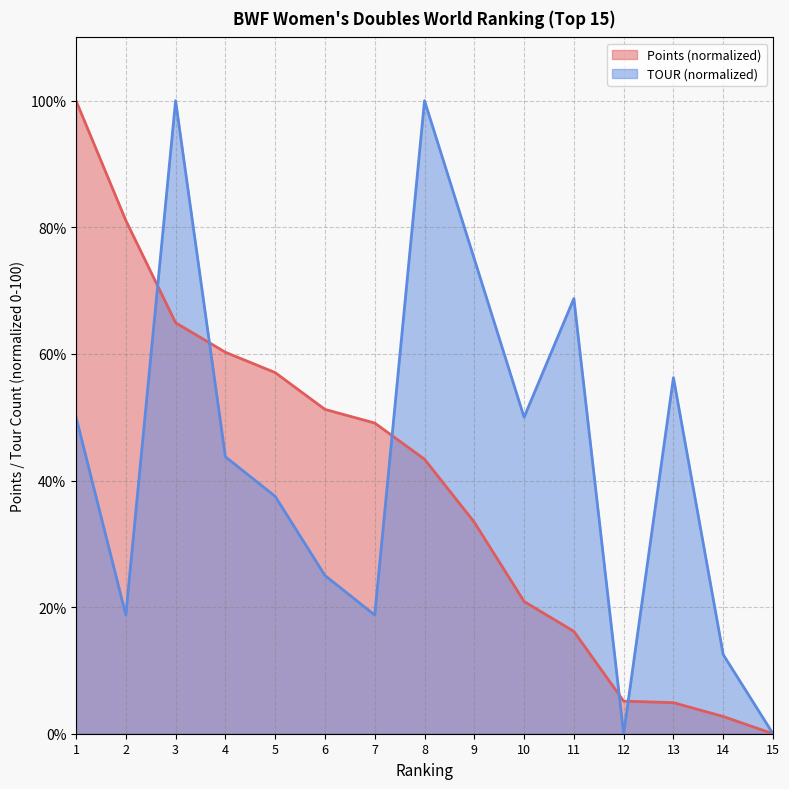

After their last crossing, which series has the higher values: Points or TOUR?

TOUR